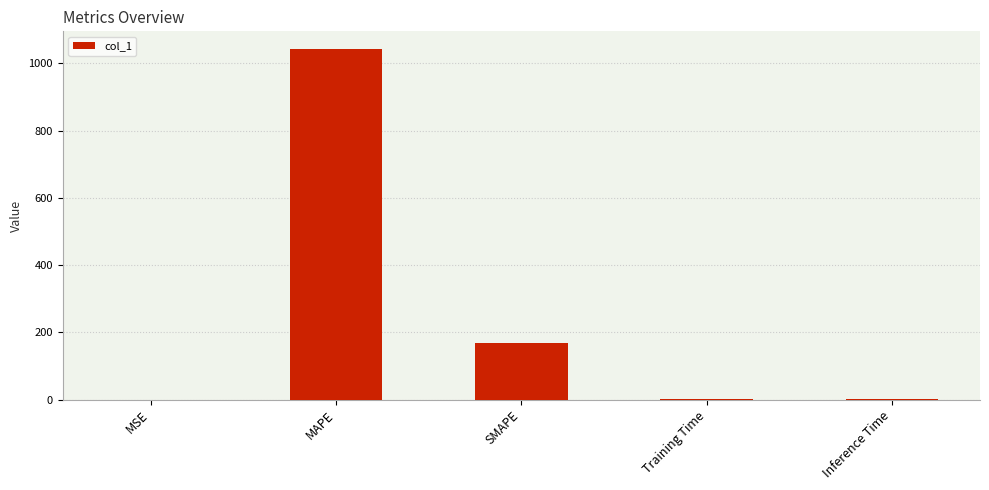

The chart shows a value of 0.0 at MSE. True or false?

True